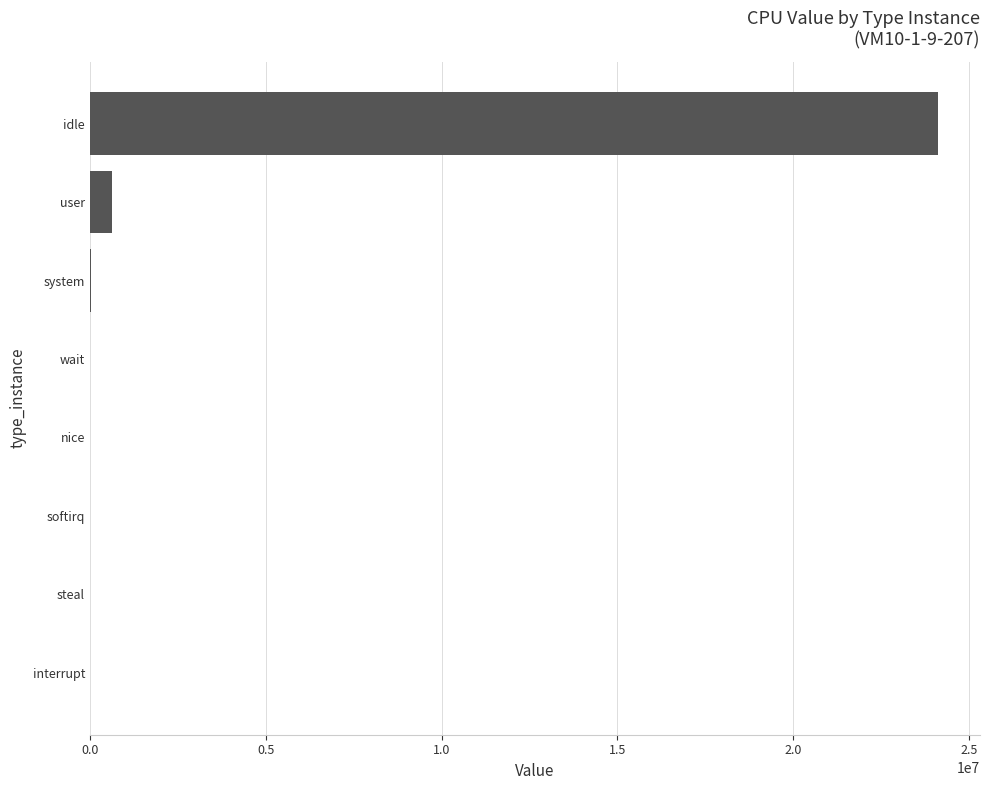

What is the sum of all values?

24779156